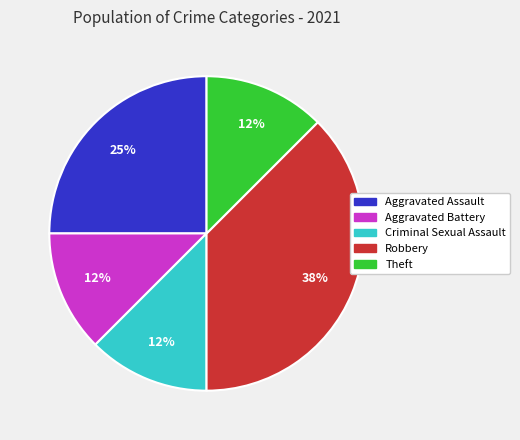

To the nearest percent, what is the average slice percentage?

20%